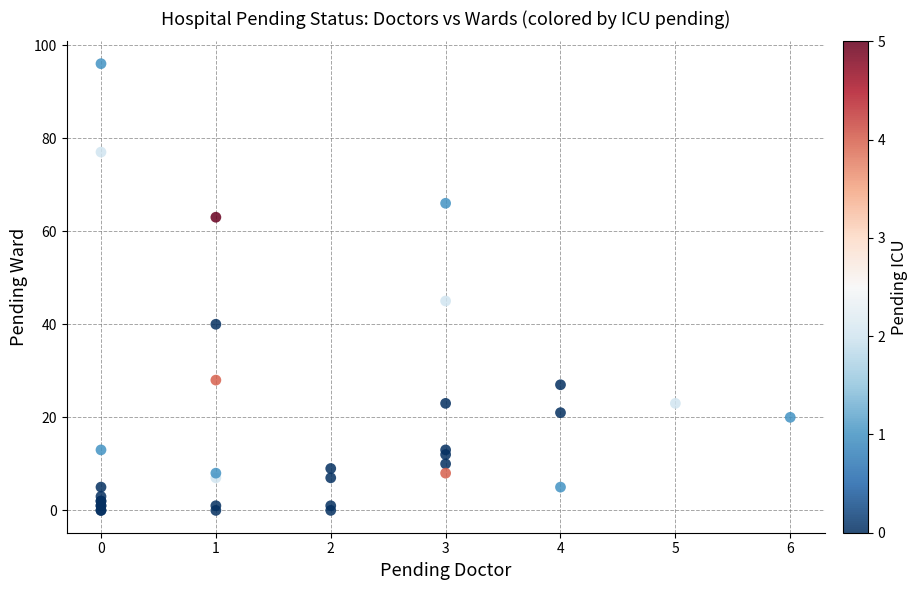

What Y value in the scatter plot is closest to 48?

45